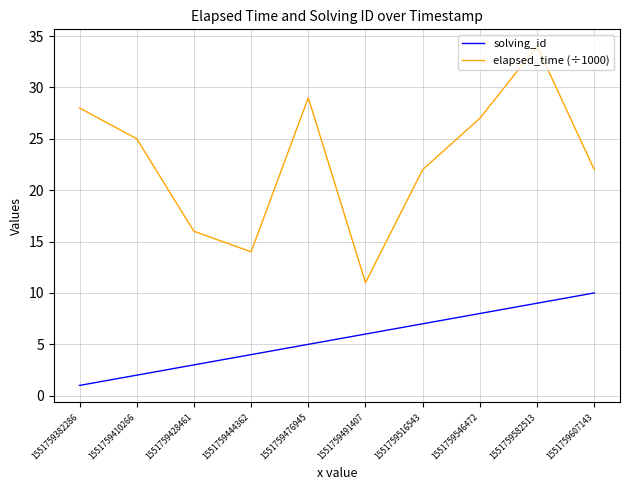

At which category is the sum across all series the highest?

1551759582513